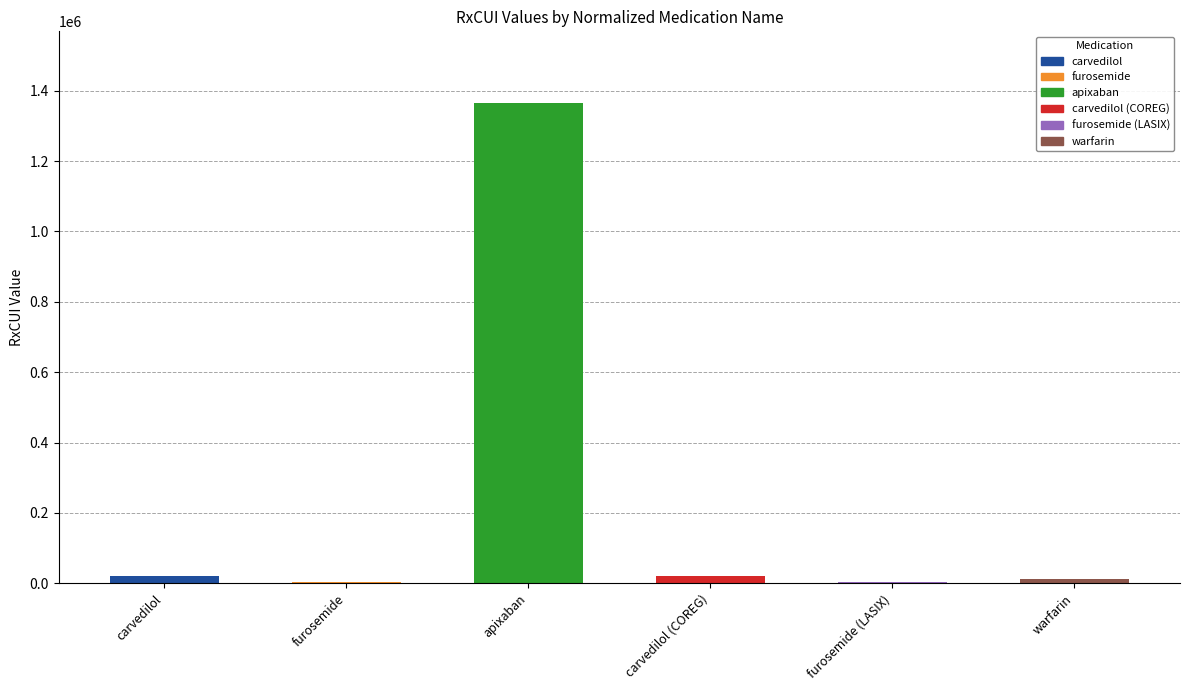

What is the value of the 5th bar from the left?

4603